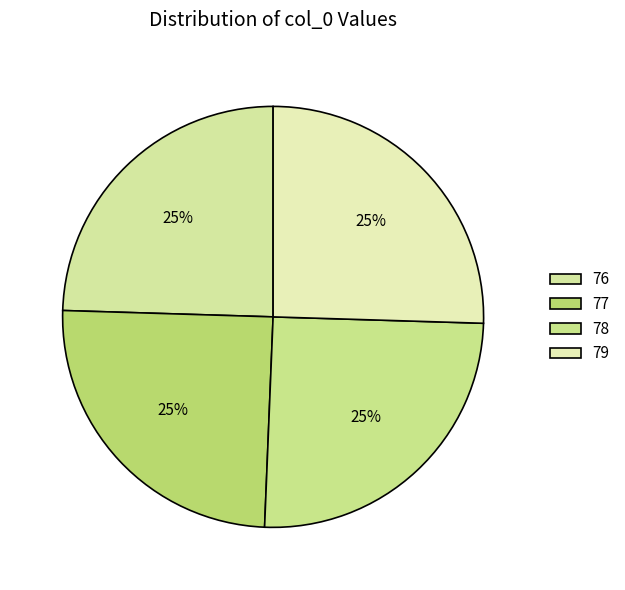

What percentage is the 79 slice, to the nearest percent?

25%